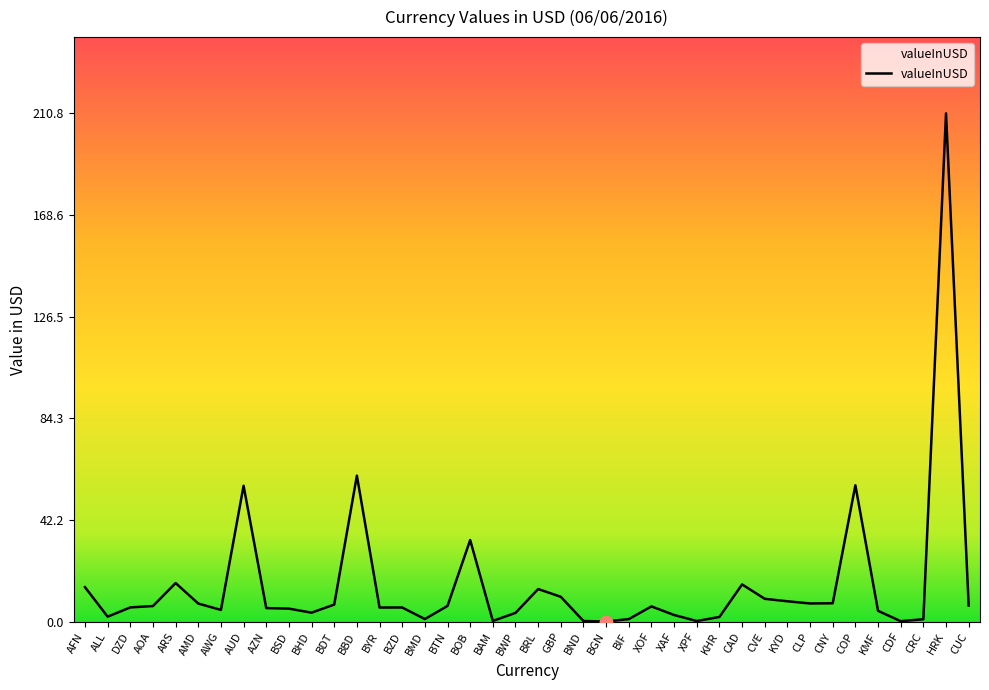

What is the change in value from AFN to AOA?

-7.8